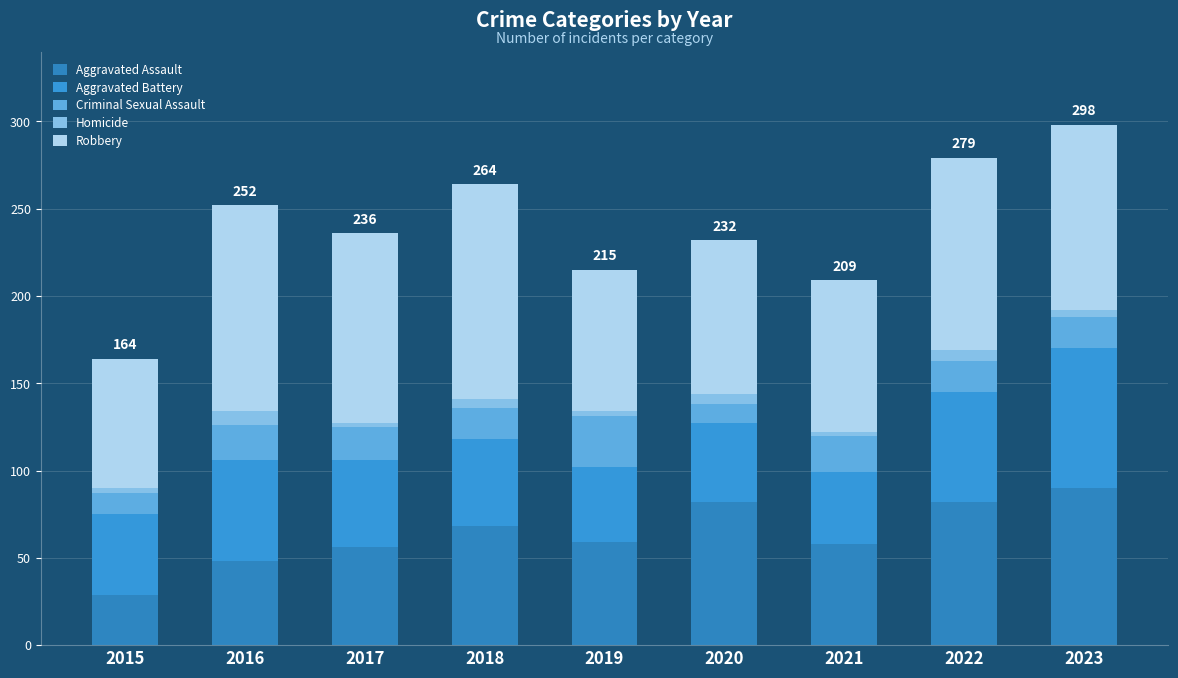

Count the number of categories in the chart.

9